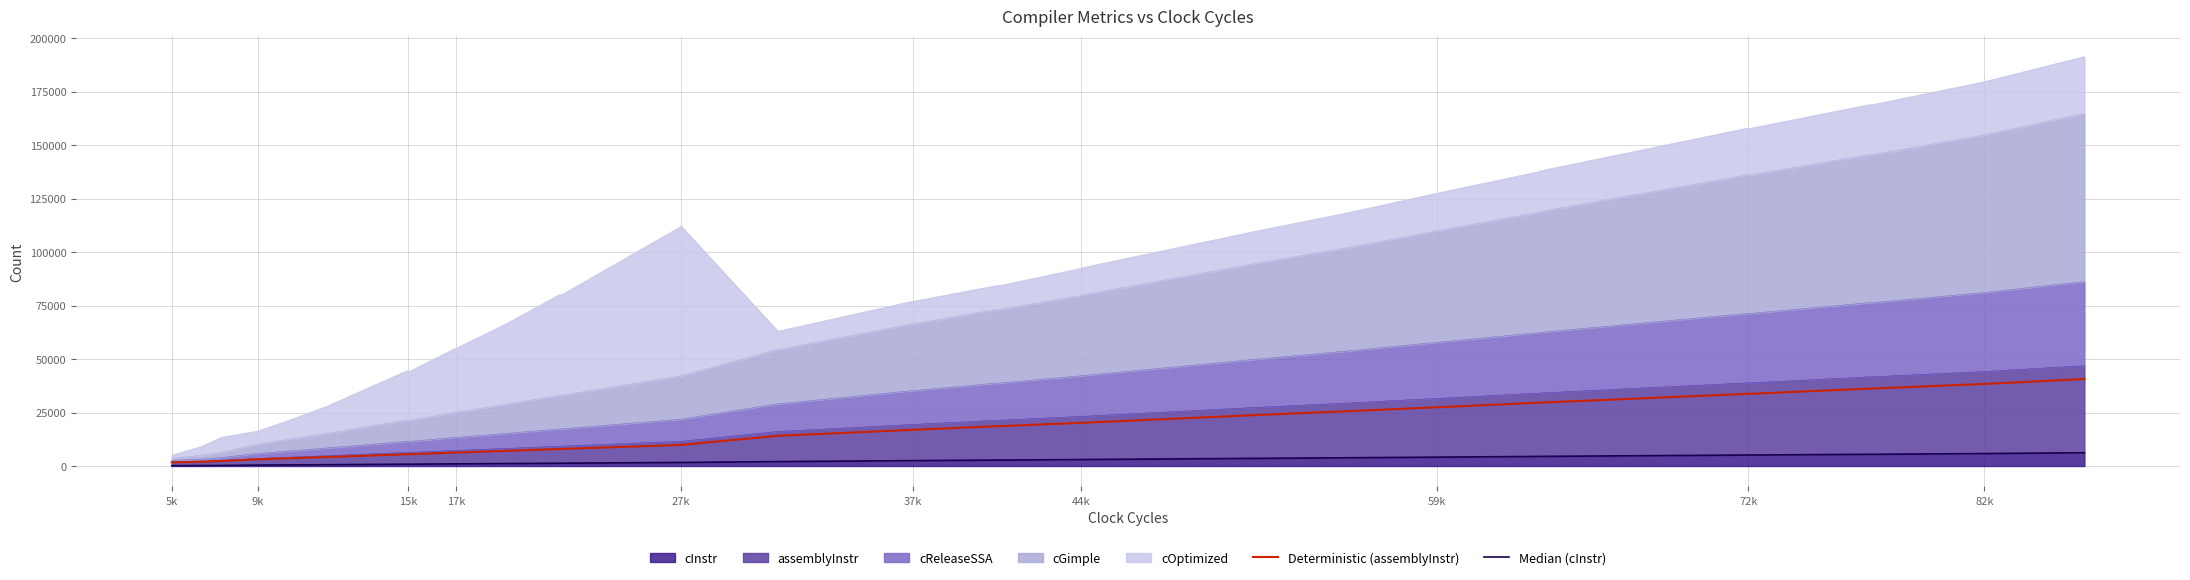

How many values in the Deterministic (assemblyInstr) series exceed 16897?

19